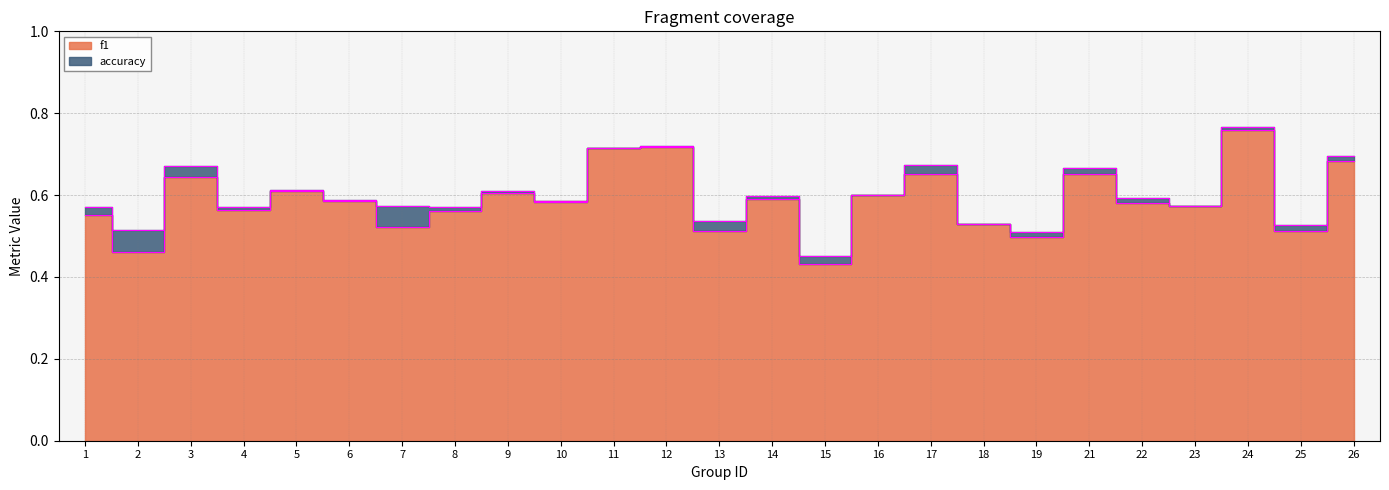

What is the value of the f1 point at the 17th from the left?

0.7